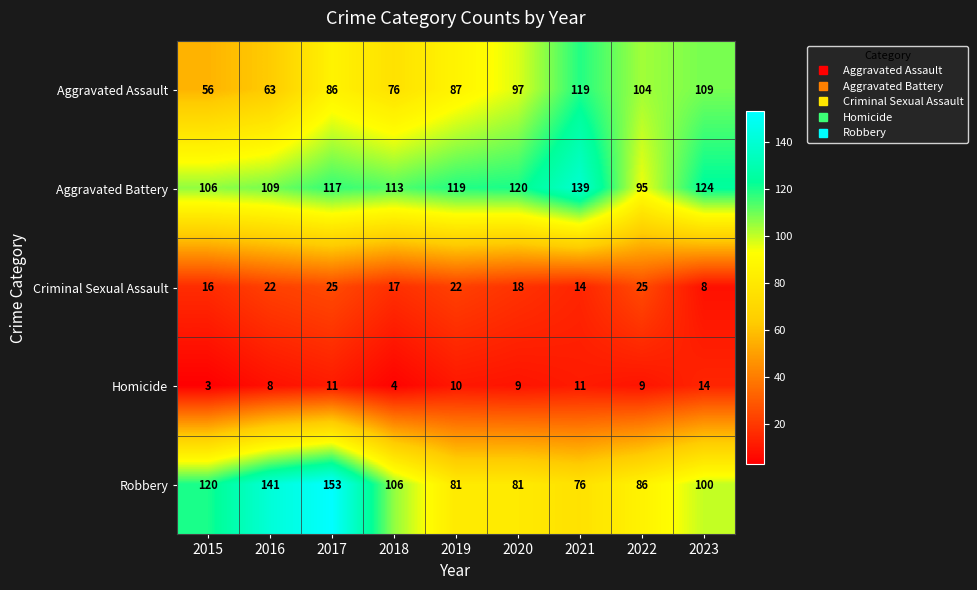

Which category has the lowest value in the Robbery series?

2021